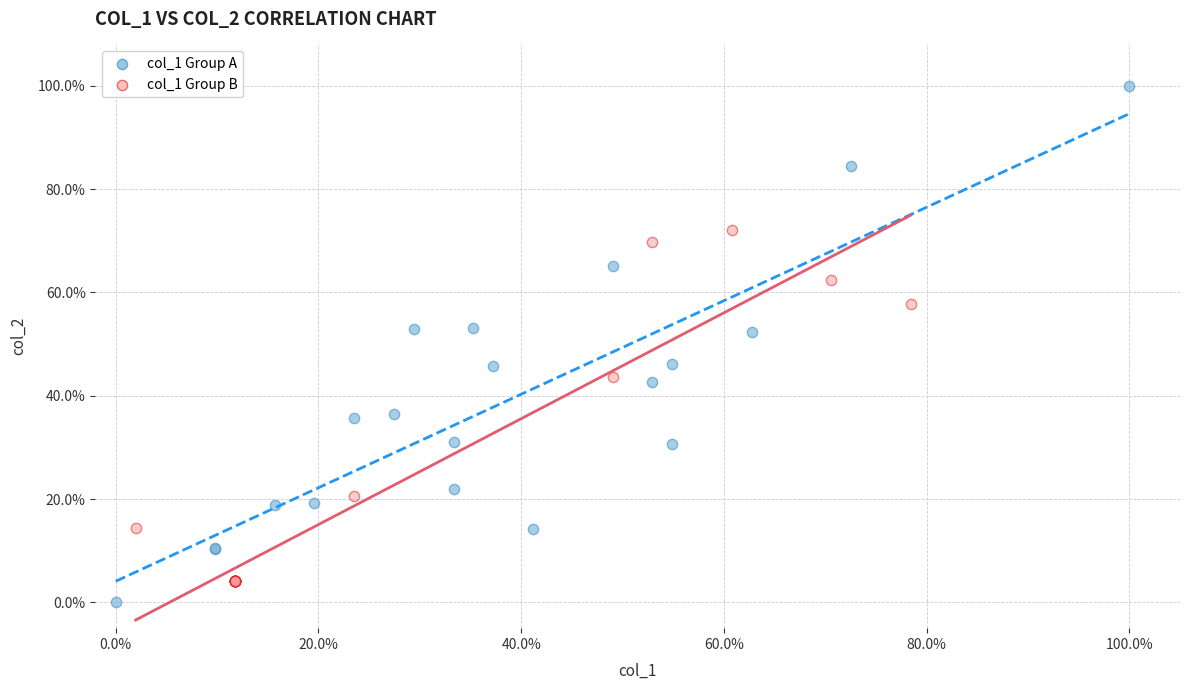

Which series contains the highest Y value?

col_1 Group A